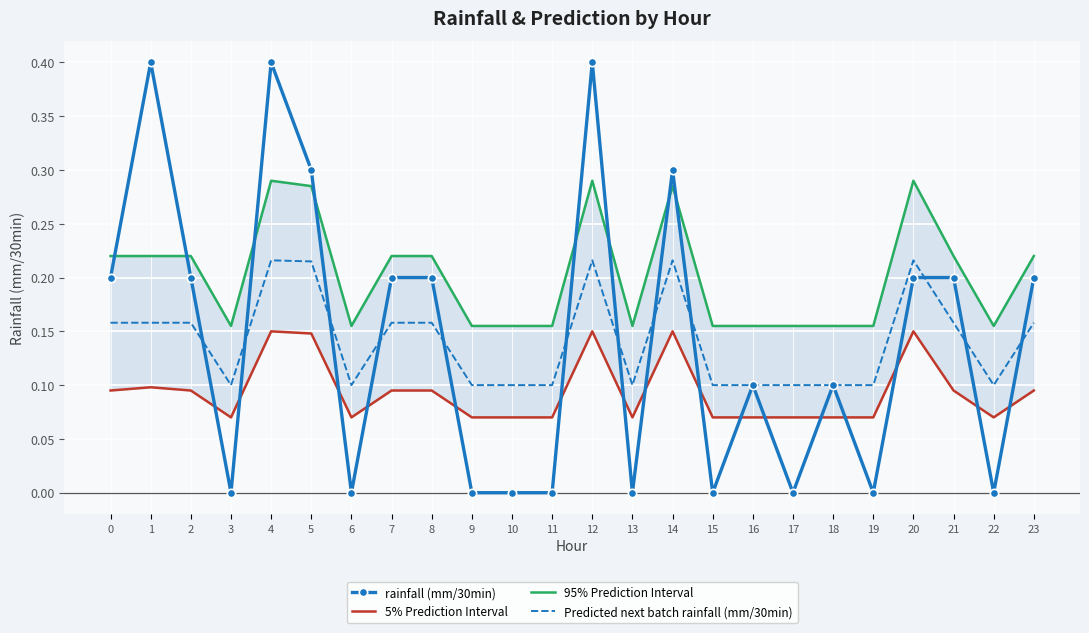

True or false: 5% Prediction Interval and 95% Prediction Interval cross at least once.

False